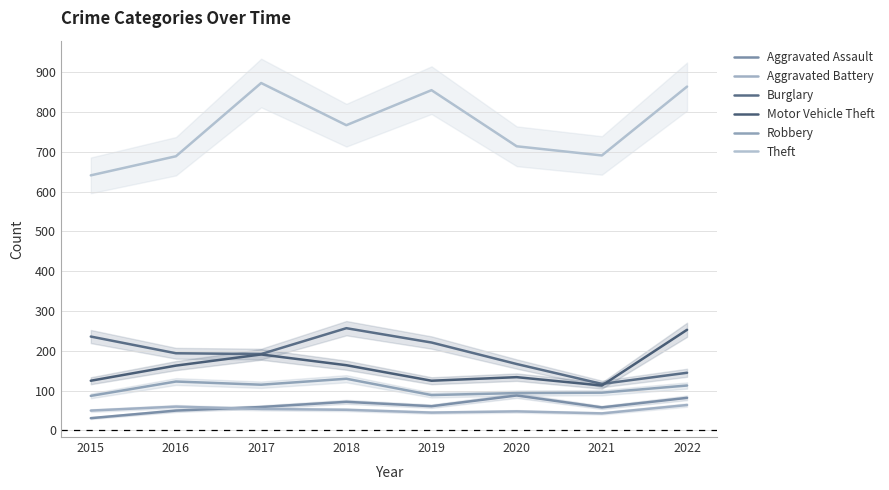

Where does the Theft series first go above 767?

2017